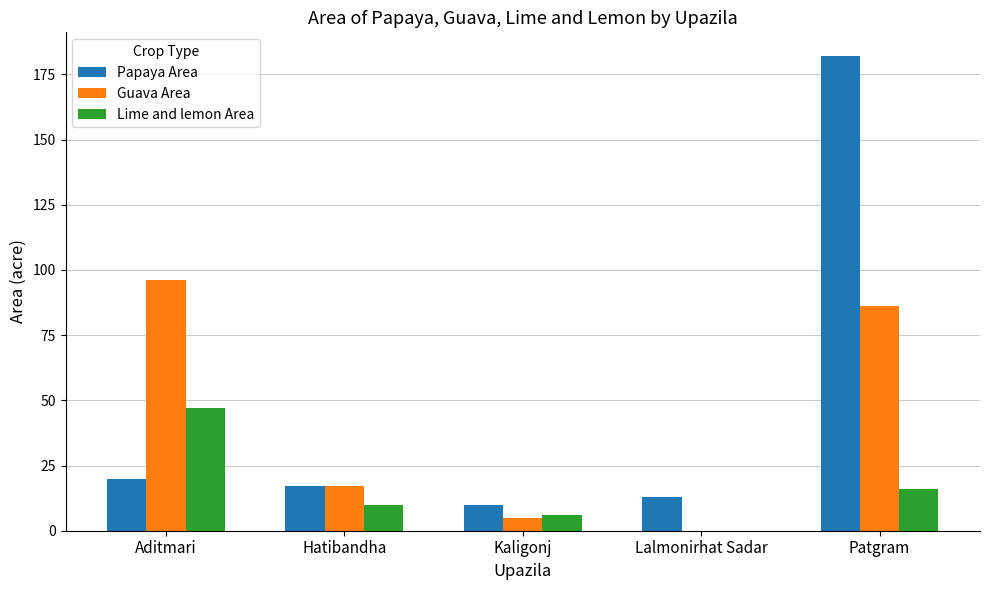

What is the average value of the Guava Area series?

41